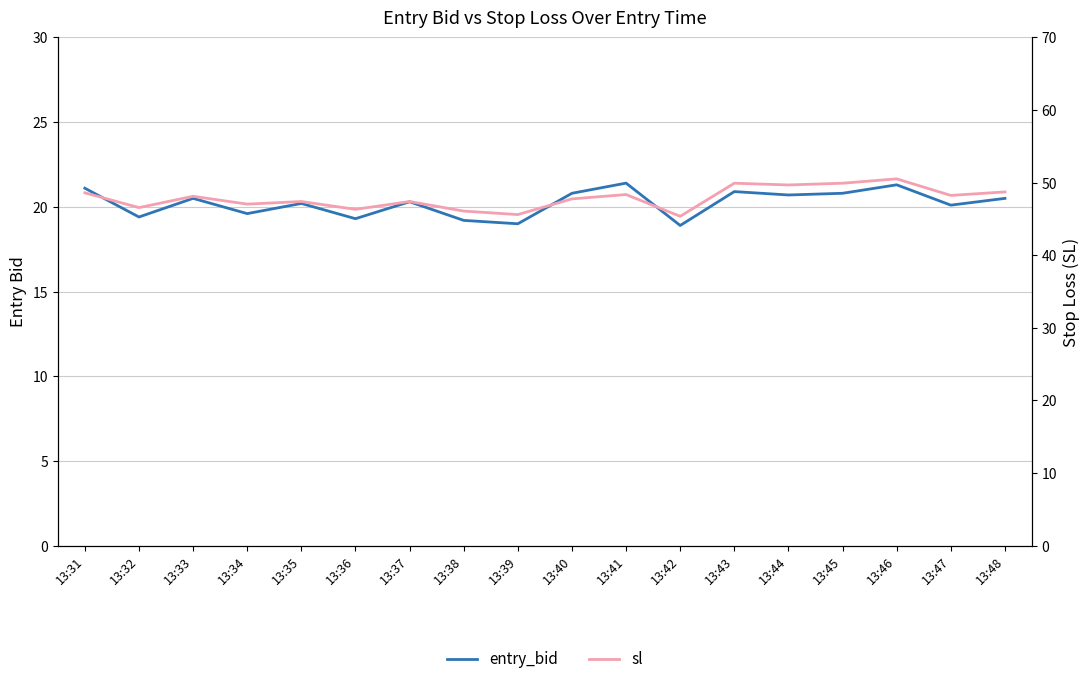

What is the difference between the second highest and minimum values in the sl series?

4.6